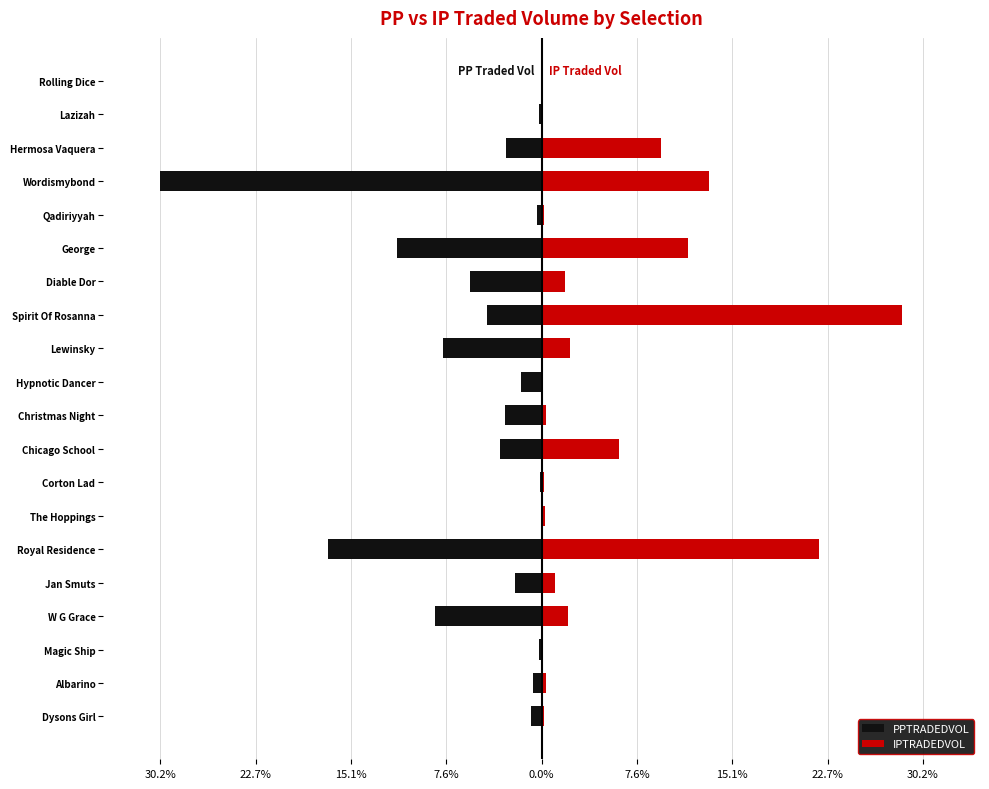

True or false: PPTRADEDVOL has a value of -0.5 at Qadiriyyah.

False